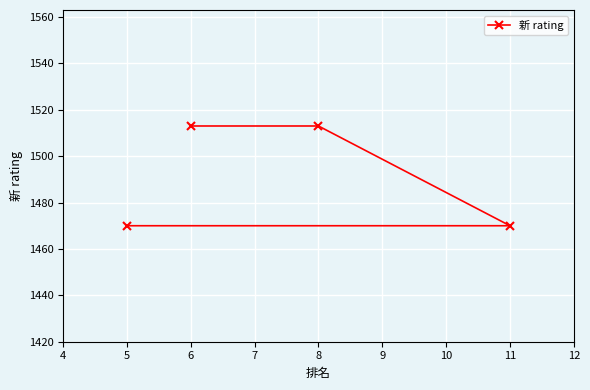

What is the sum of the values at 8 and 6?

3026